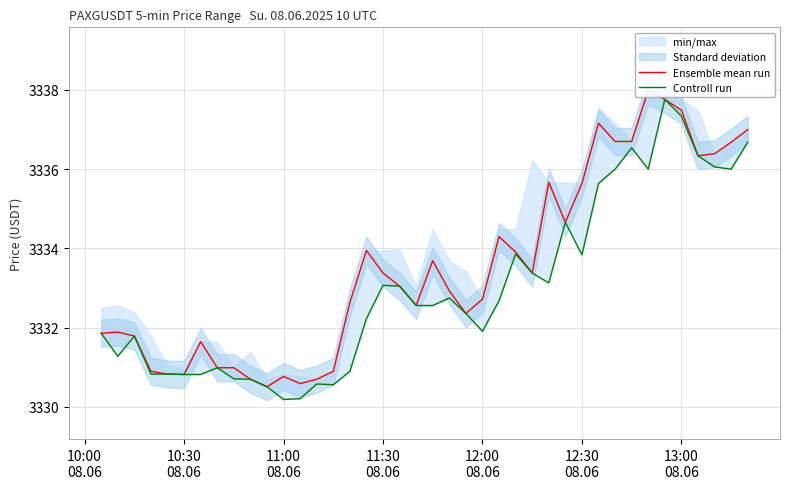

Is it true that Controll run equals 1810.3 at 38?

False